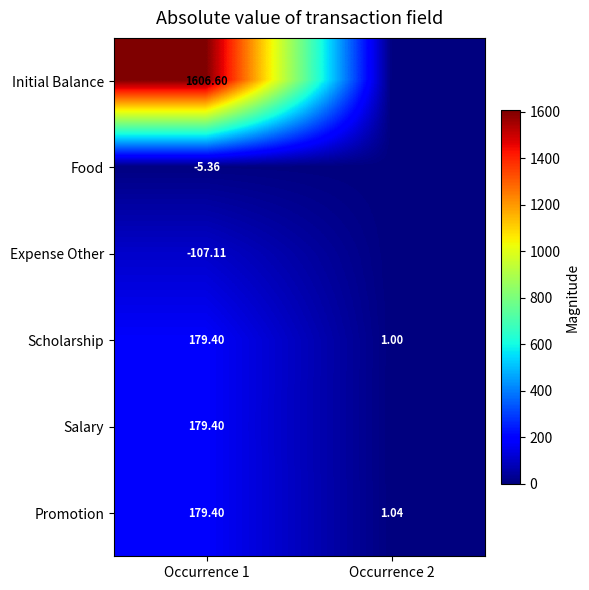

How many categories are shown in the chart?

2